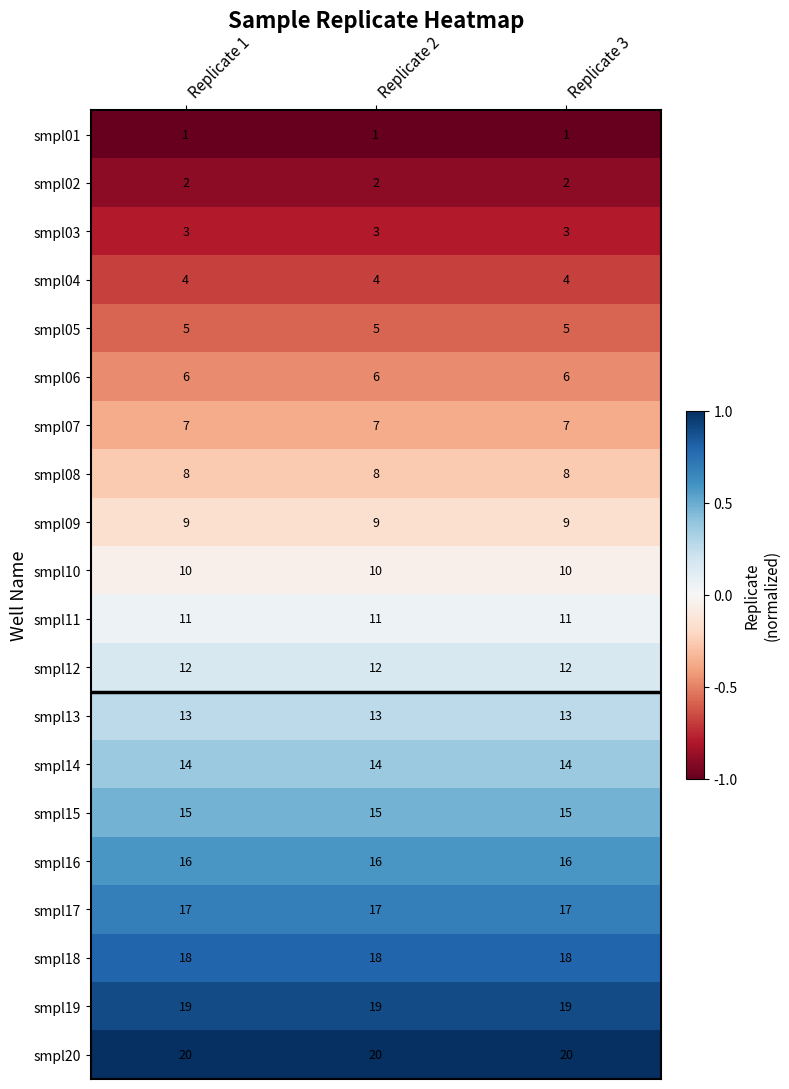

What is the difference between the highest and lowest values at Replicate 2?

19